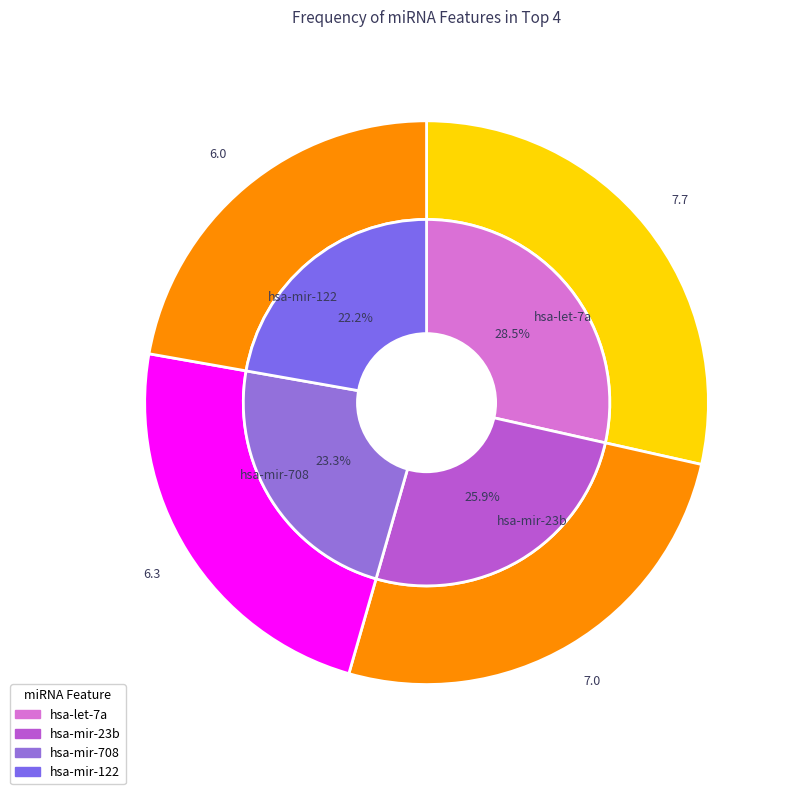

Is it true that hsa-mir-122 is 15% of the pie?

False